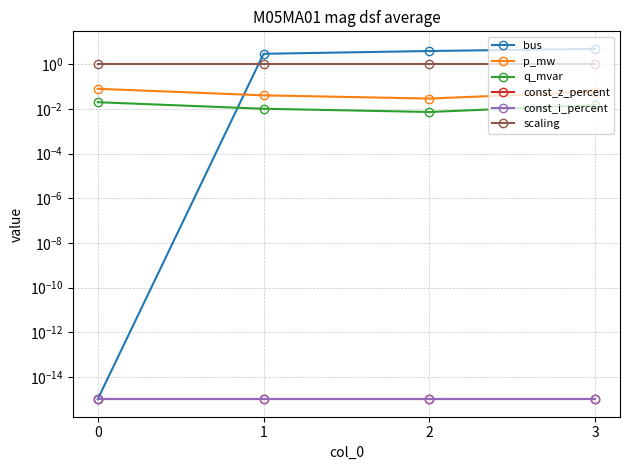

What are all the series names shown in the legend?

bus, p_mw, q_mvar, const_z_percent, const_i_percent, scaling